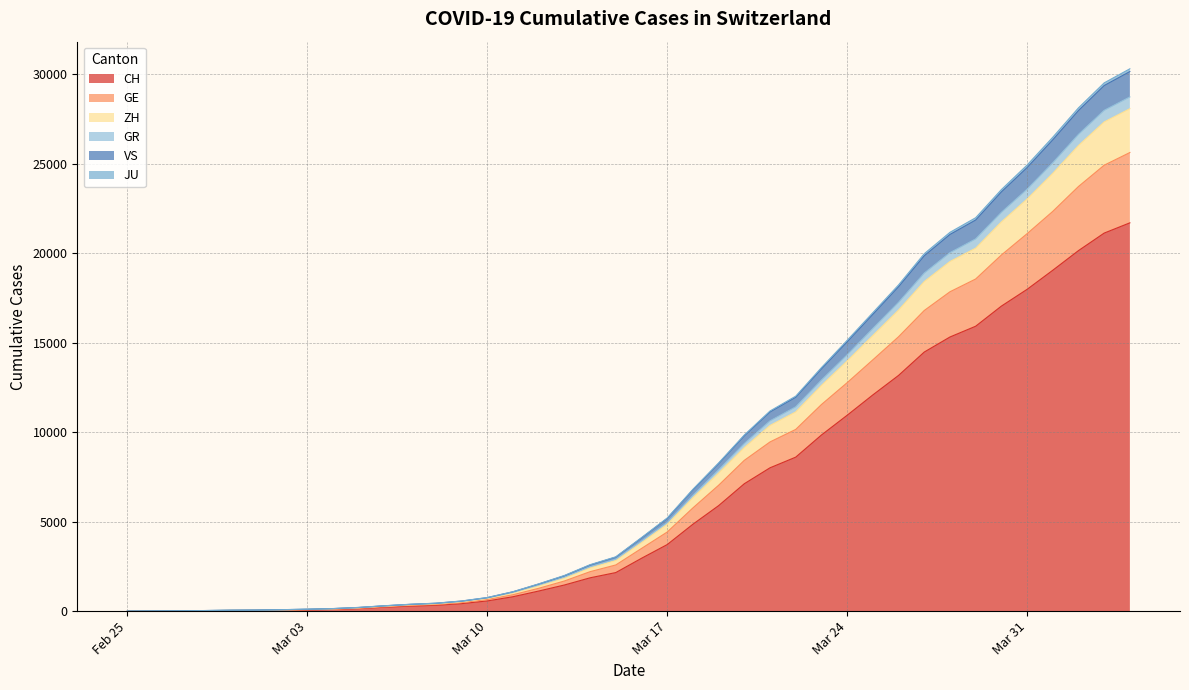

What is the maximum value for CH?

21696